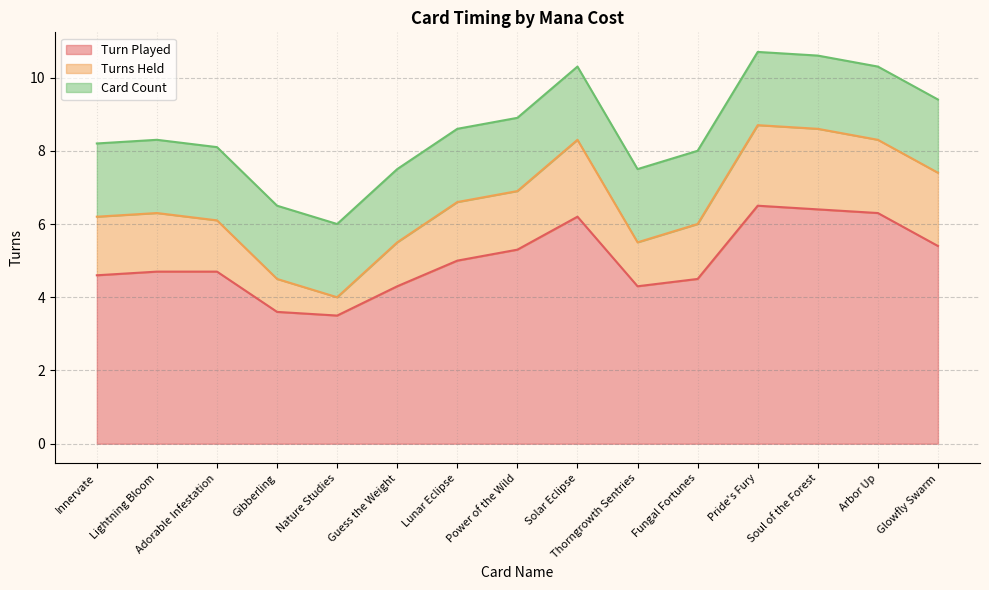

Which series has the largest total across all categories?

Turn Played